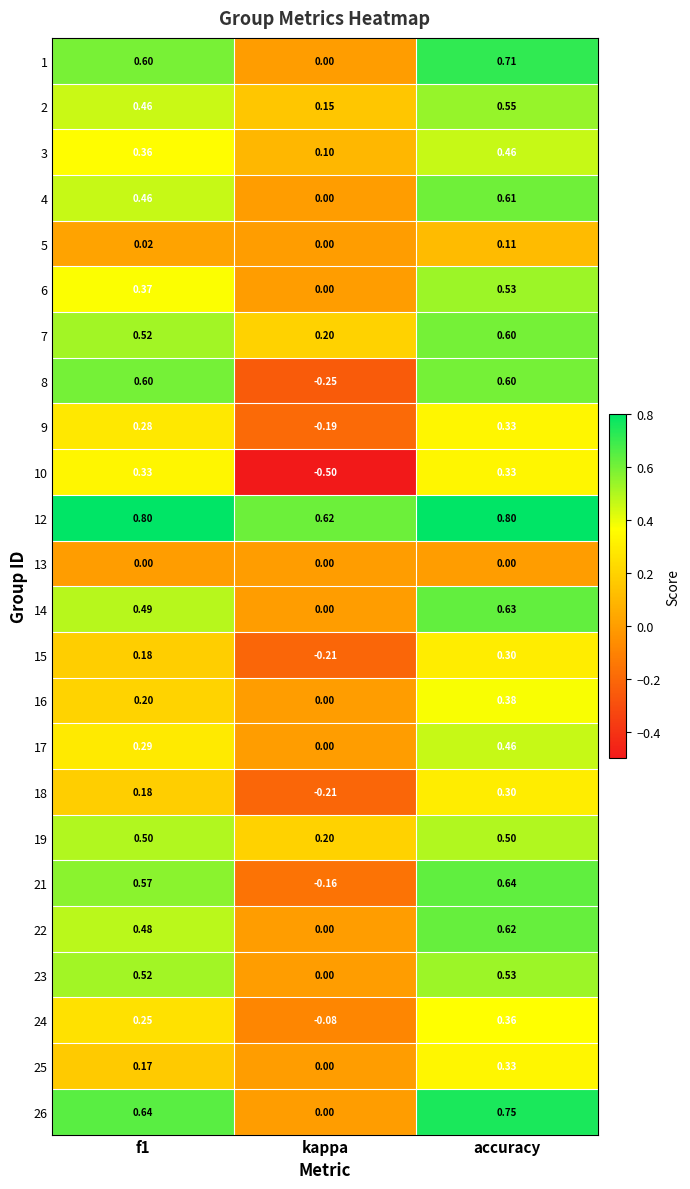

At how many categories does at least one series exceed 0?

3